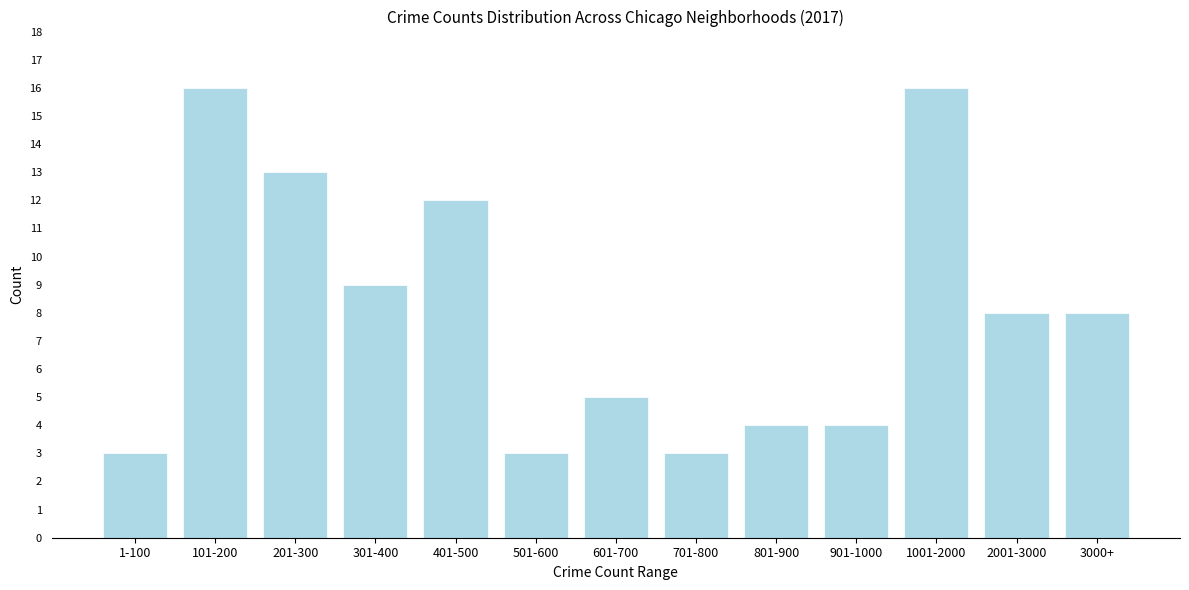

Reading left to right, list all the values displayed in this chart.

3	16	13	9	12	3	5	3	4	4	16	8	8